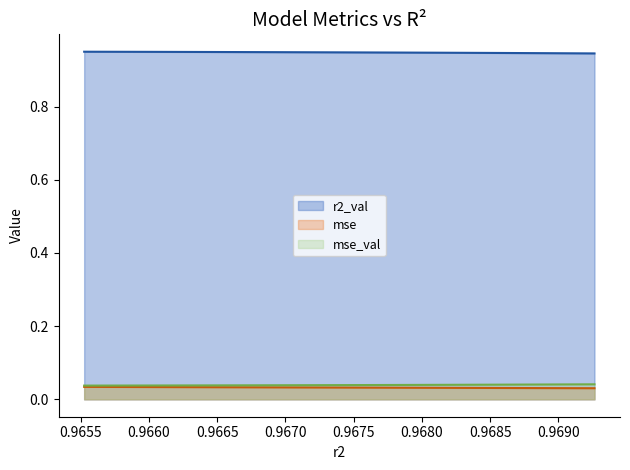

True or false: r2_val and mse cross at least once.

False